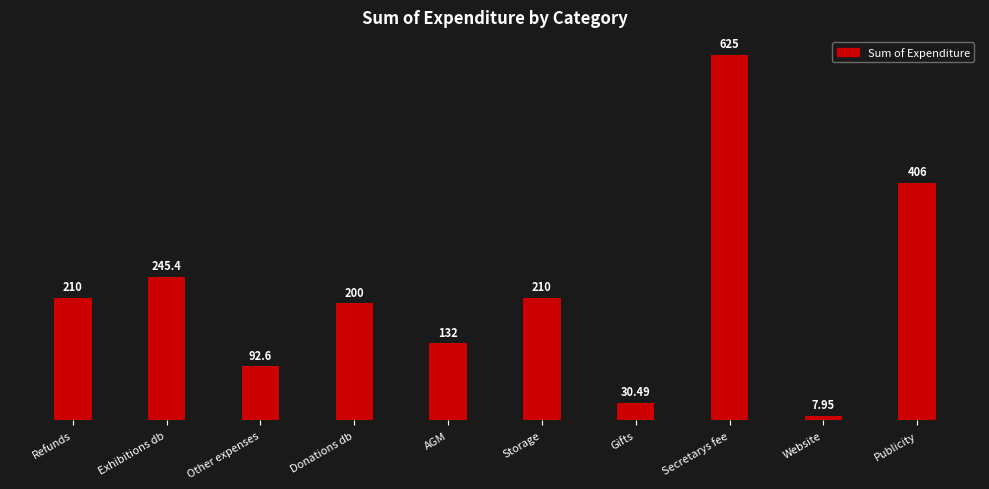

Between Website and Exhibitions db, which is larger?

Exhibitions db